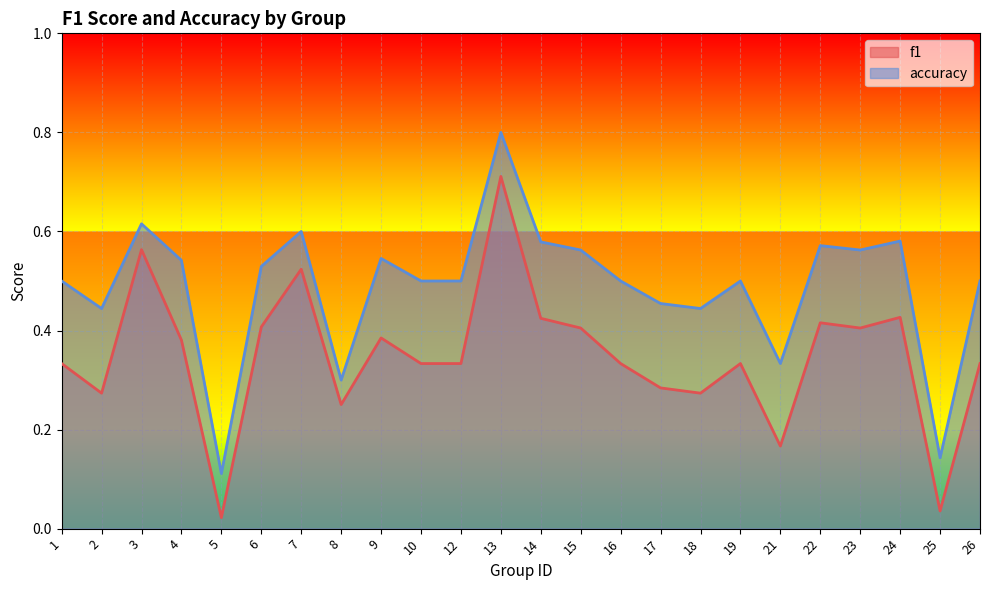

At which category is the sum across all series the highest?

13